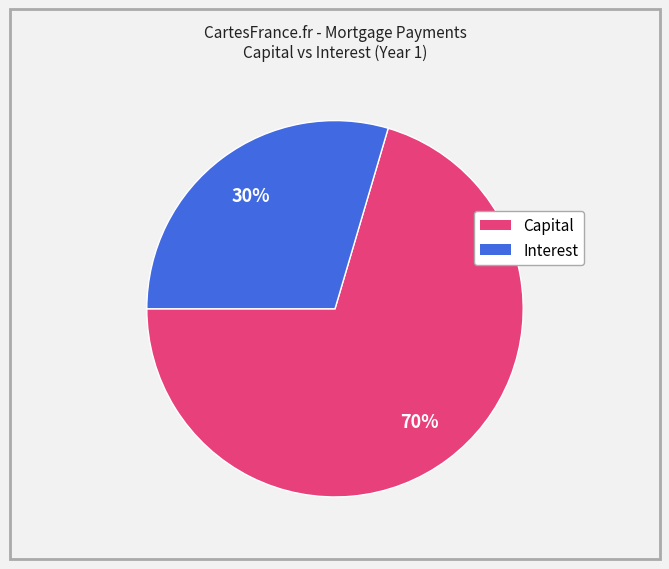

To the nearest percent, what is the average slice percentage?

50%